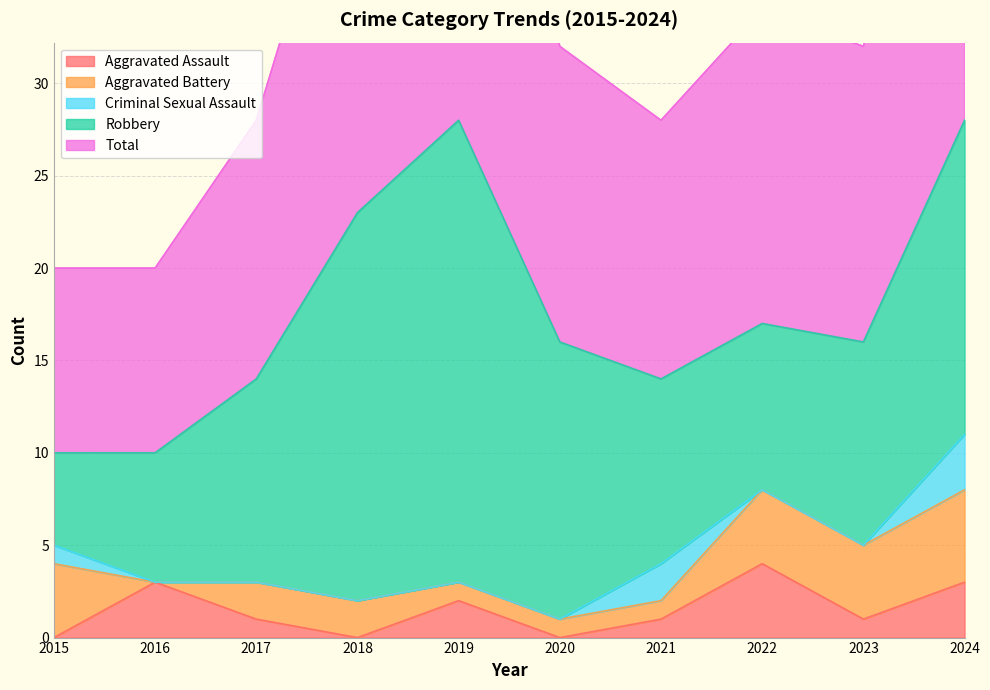

How many values in Aggravated Assault are above zero?

7